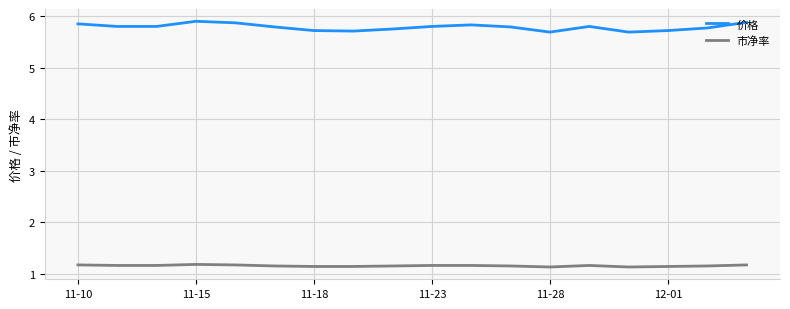

True or false: 价格 has more than 2 interior local peaks.

True